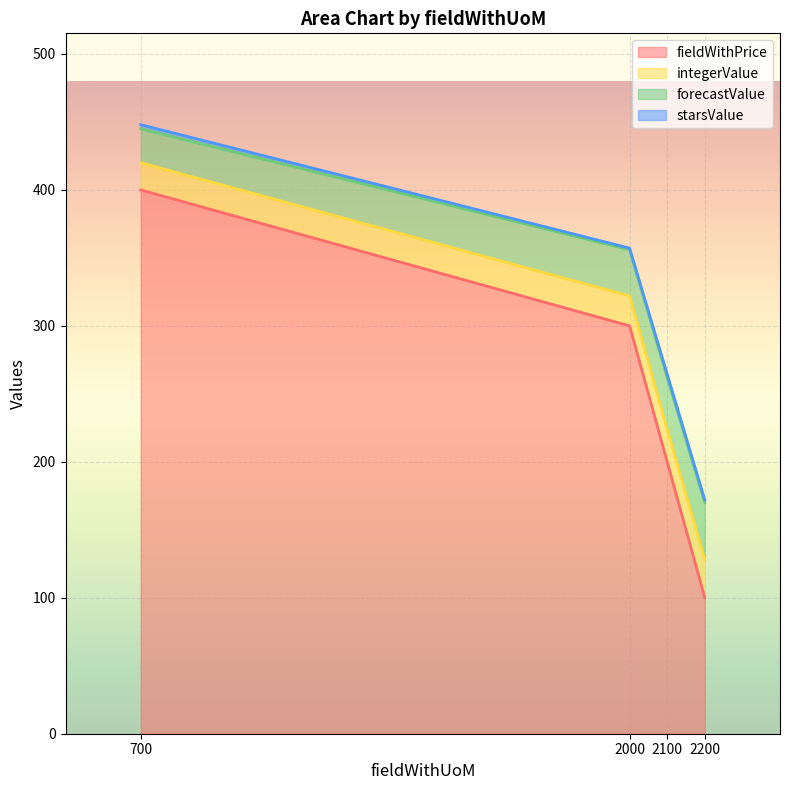

True or false: fieldWithPrice and integerValue cross at least once.

False